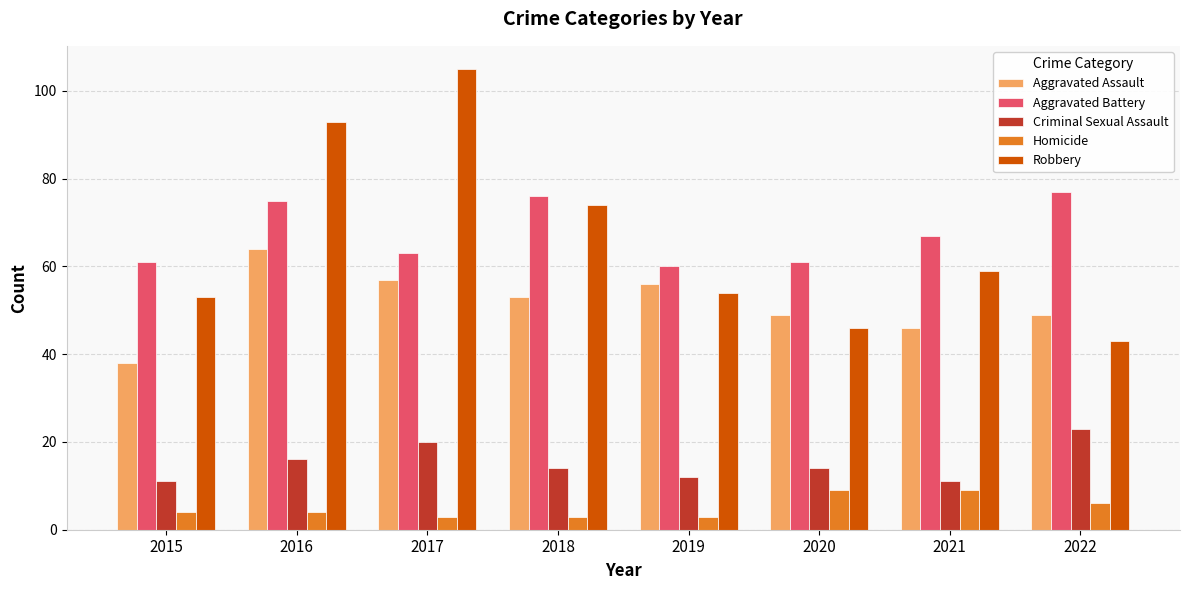

What is the value of the Robbery bar at the 5th from the left?

54